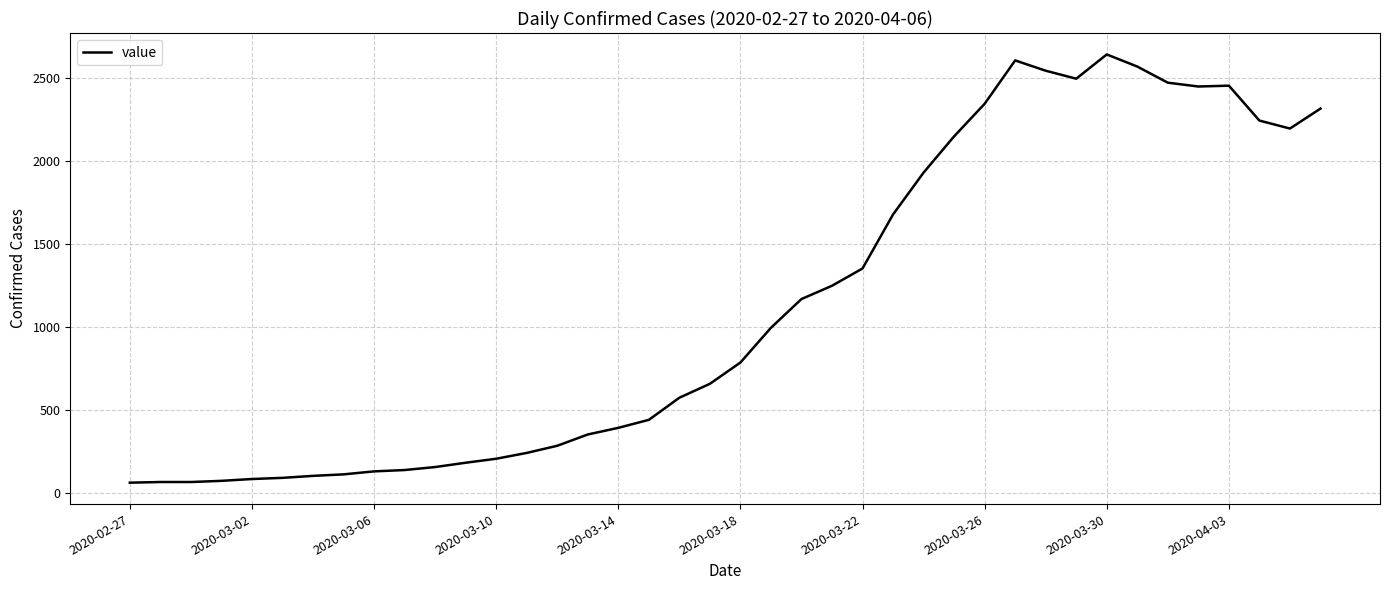

What is the average value?

1125